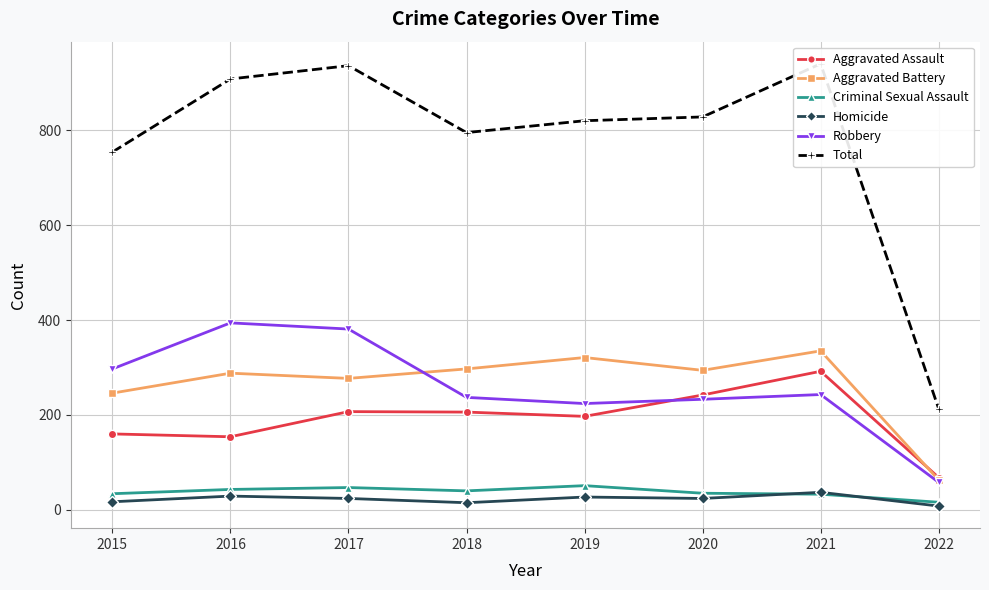

How many data points does each series have?

8